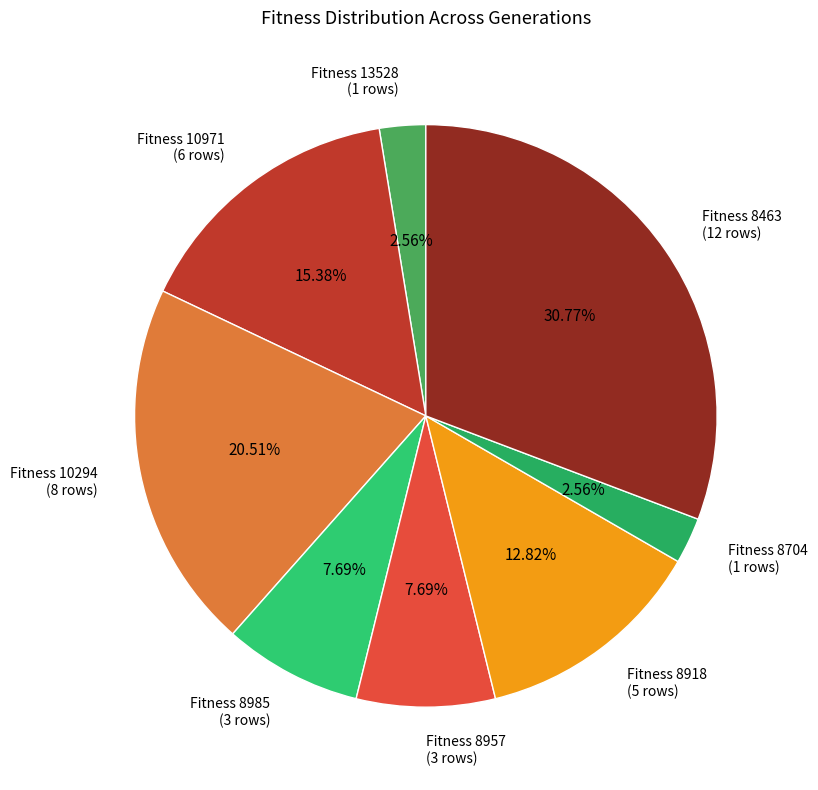

Is there a majority slice in this chart?

No